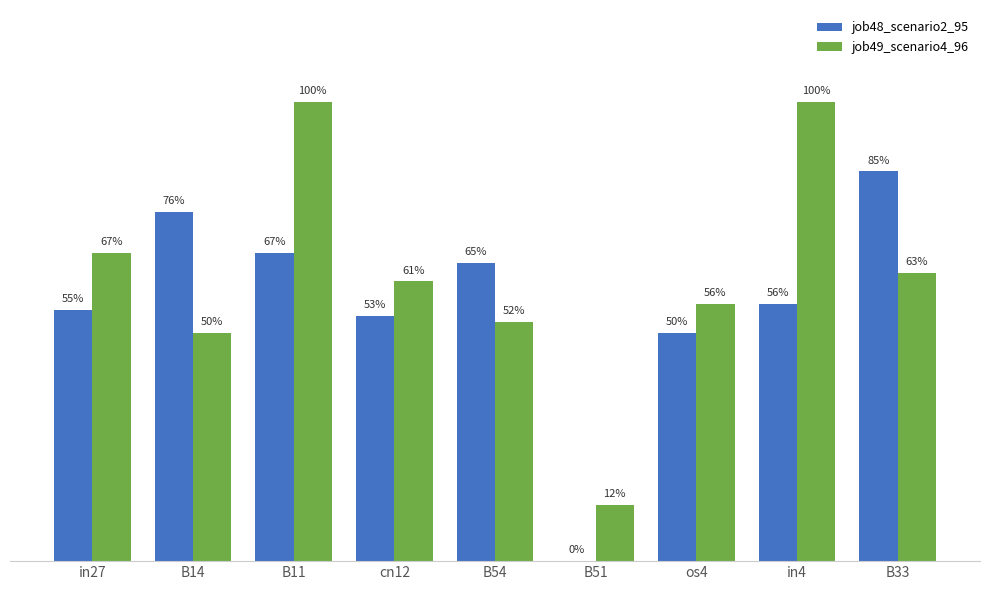

What are all the series names shown in the legend?

job48_scenario2_95, job49_scenario4_96